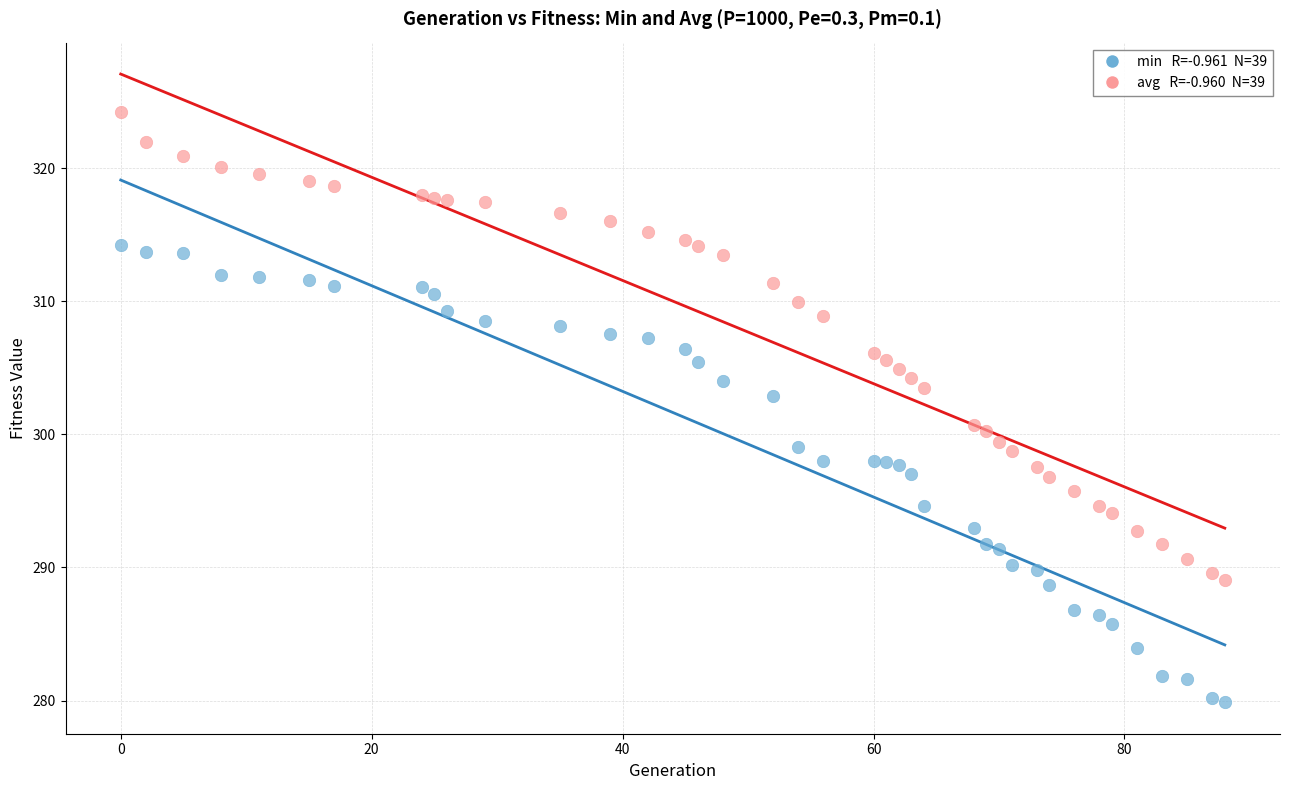

Across all data points, what is the range of X values (max minus min)?

88.0